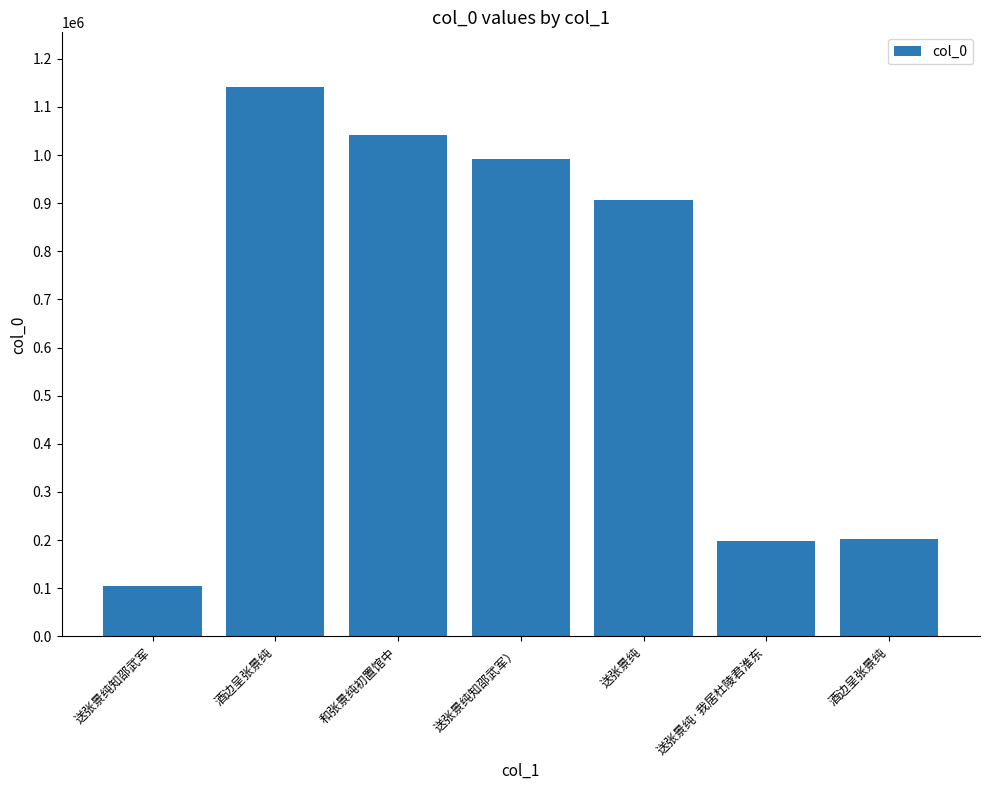

How many values are below 907102?

3